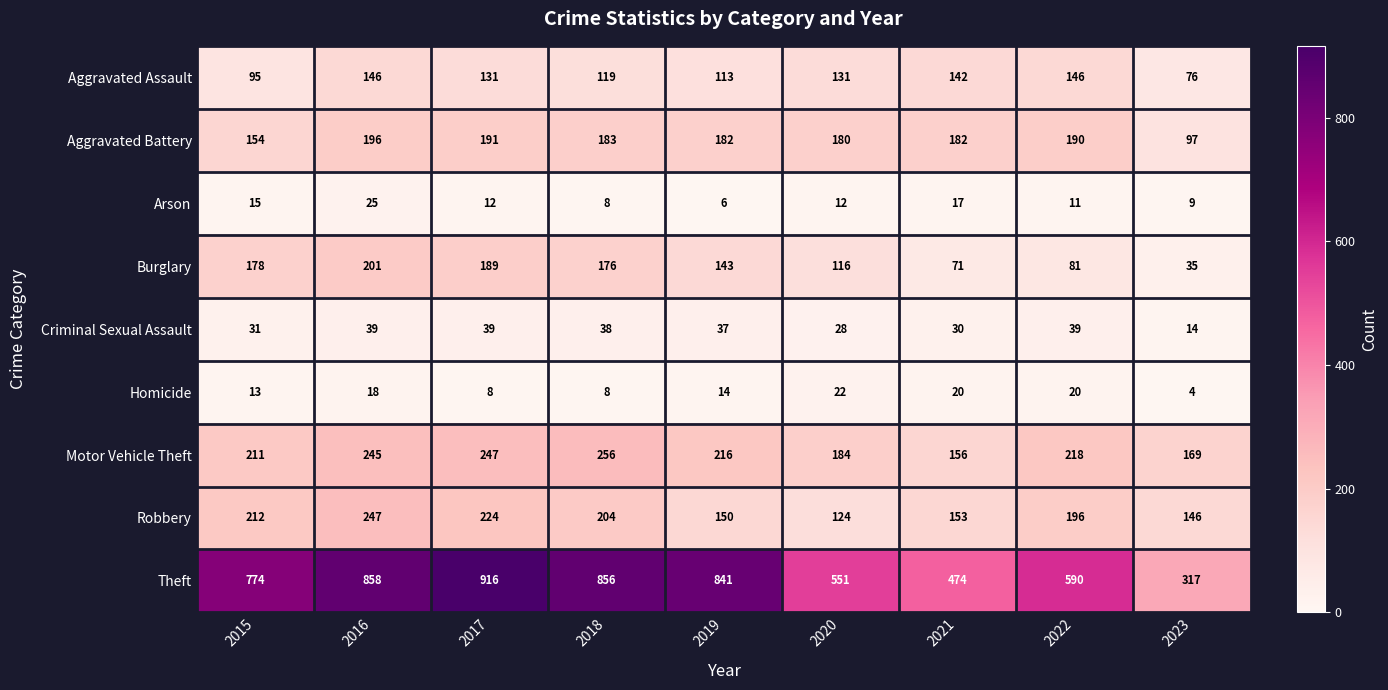

At how many categories does at least one series exceed 364?

8